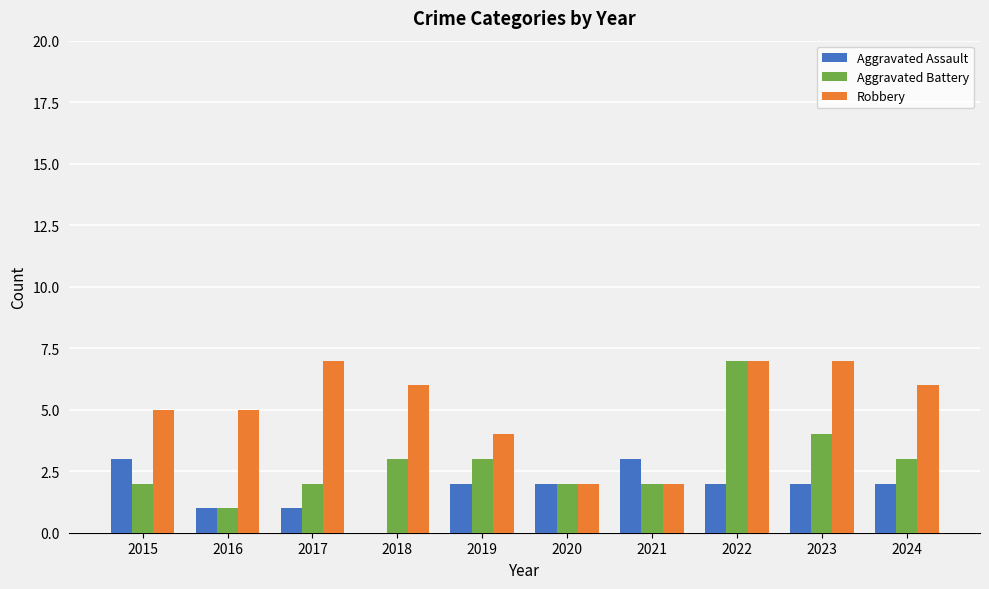

Which series has the largest total across all categories?

Robbery